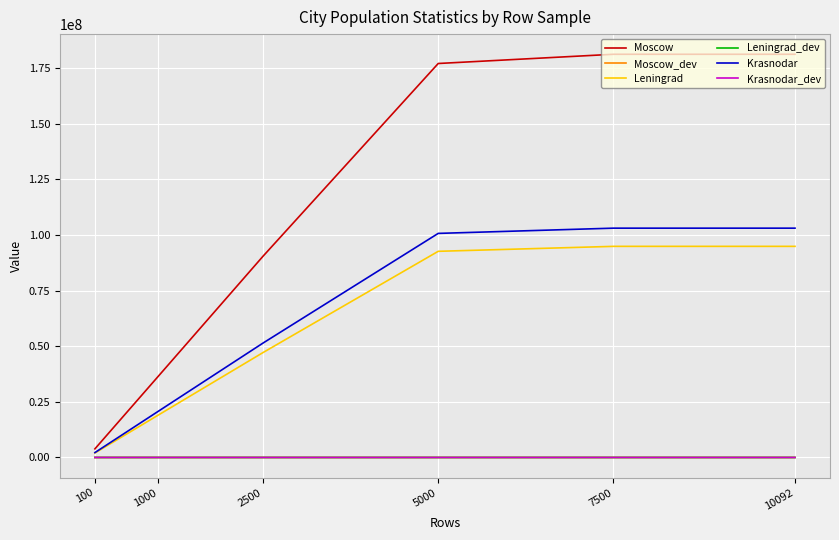

How many lines are shown in the chart?

6